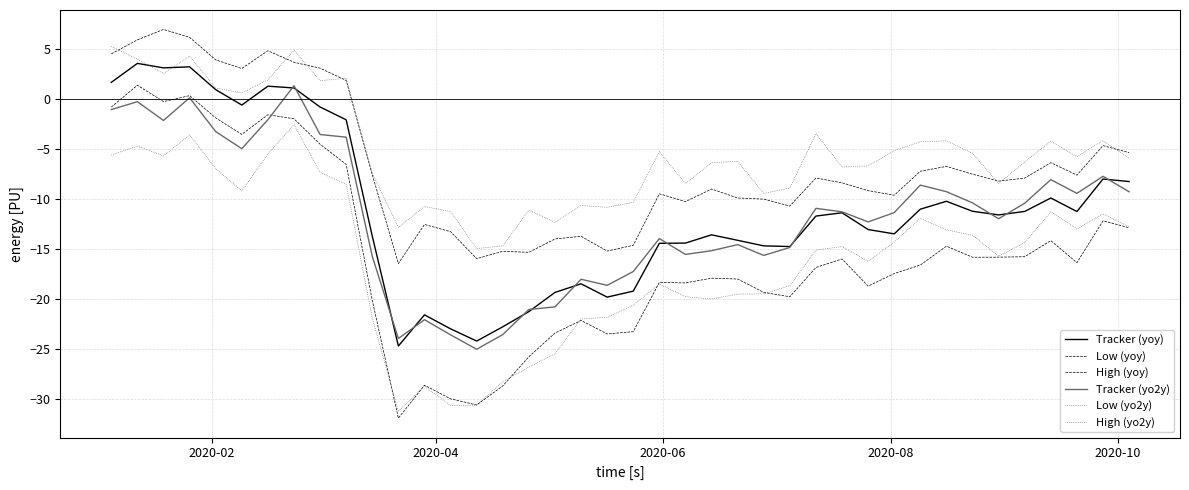

Which series ends up on top after the final intersection of High (yo2y) and High (yoy)?

High (yoy)